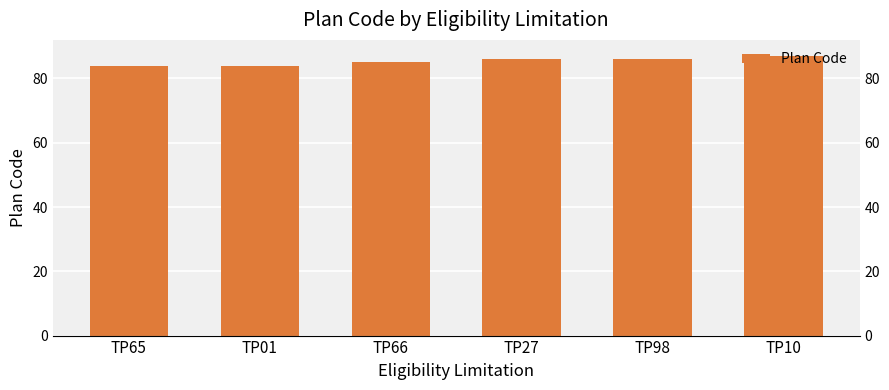

True or false: the data shows 87 at TP10.

True